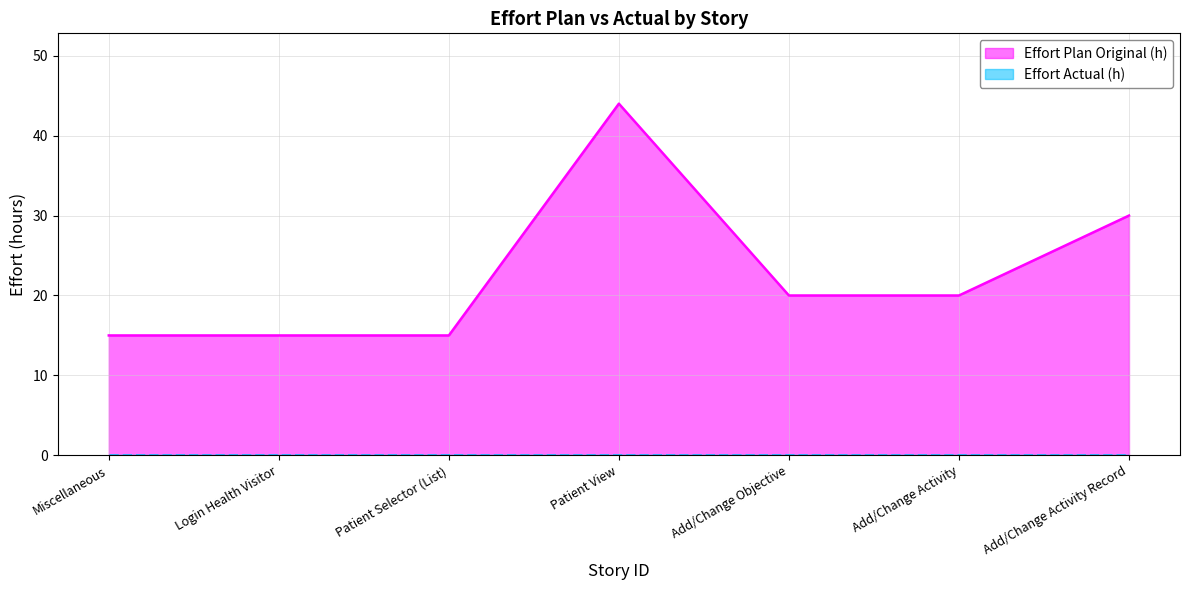

What is the difference between the second highest and second lowest values?

15